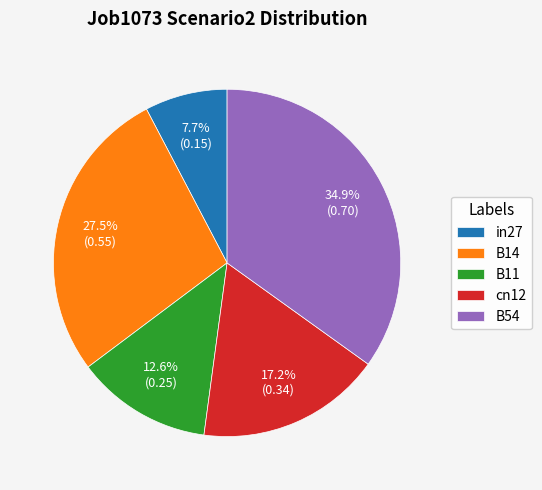

What is the smallest slice in the pie chart?

in27